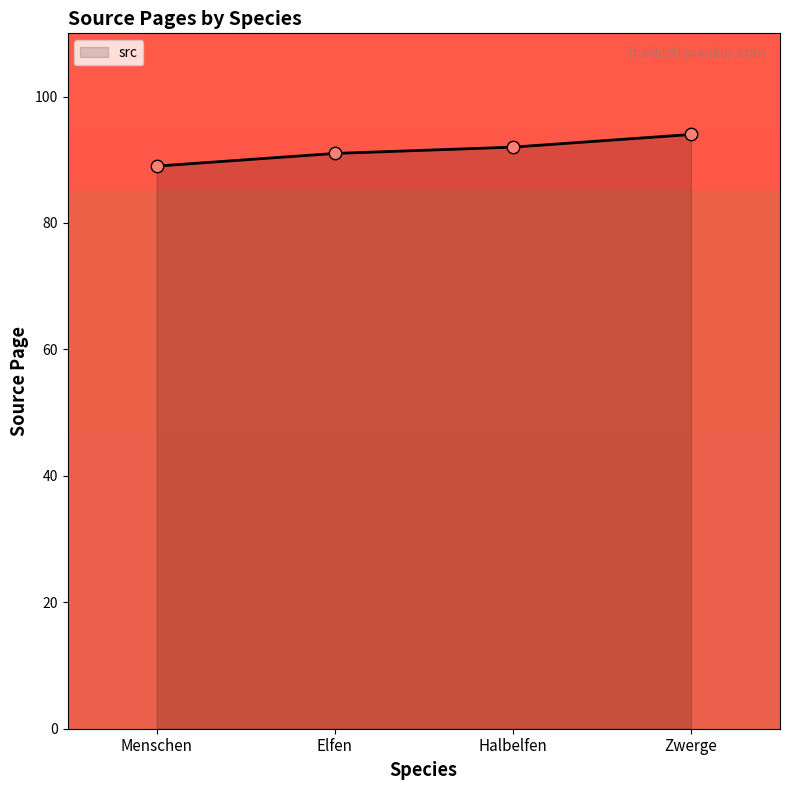

Which has a higher value, Menschen or Elfen?

Elfen